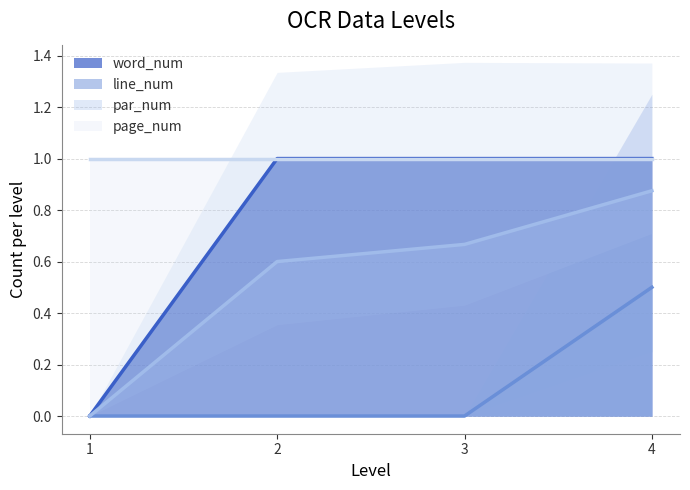

The page_num series shows 0 at 3. True or false?

False